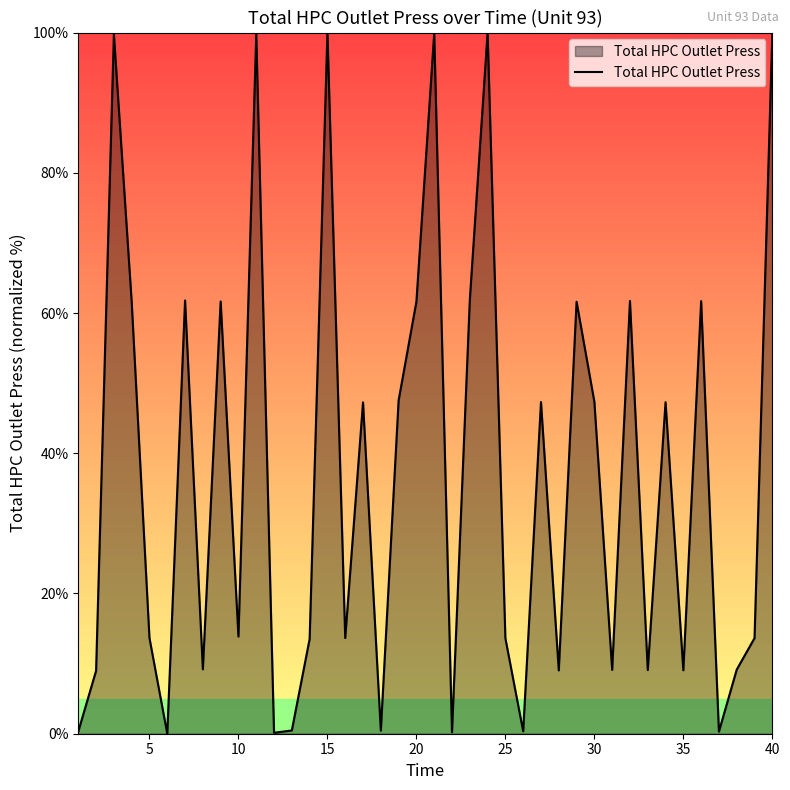

What is the greatest value displayed?

100.0